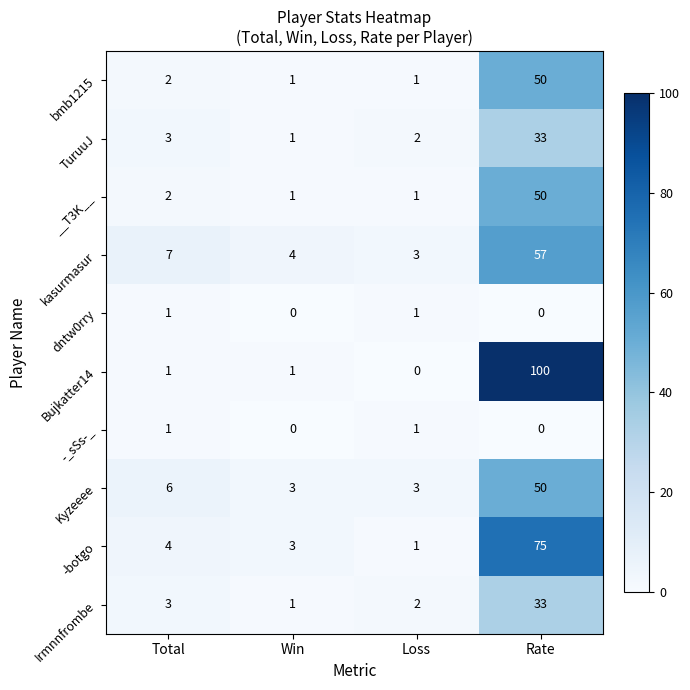

At which category is the sum across all series the highest?

Rate